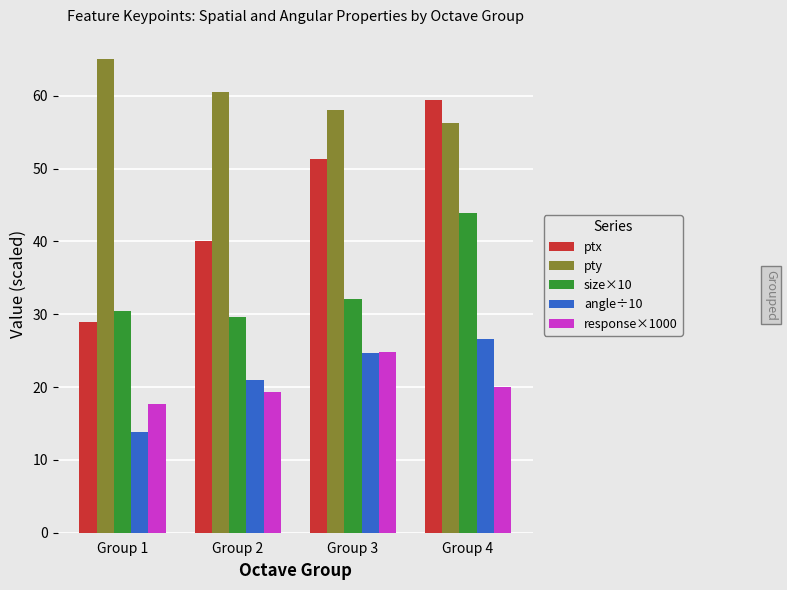

What is the average value of the pty series?

60.0